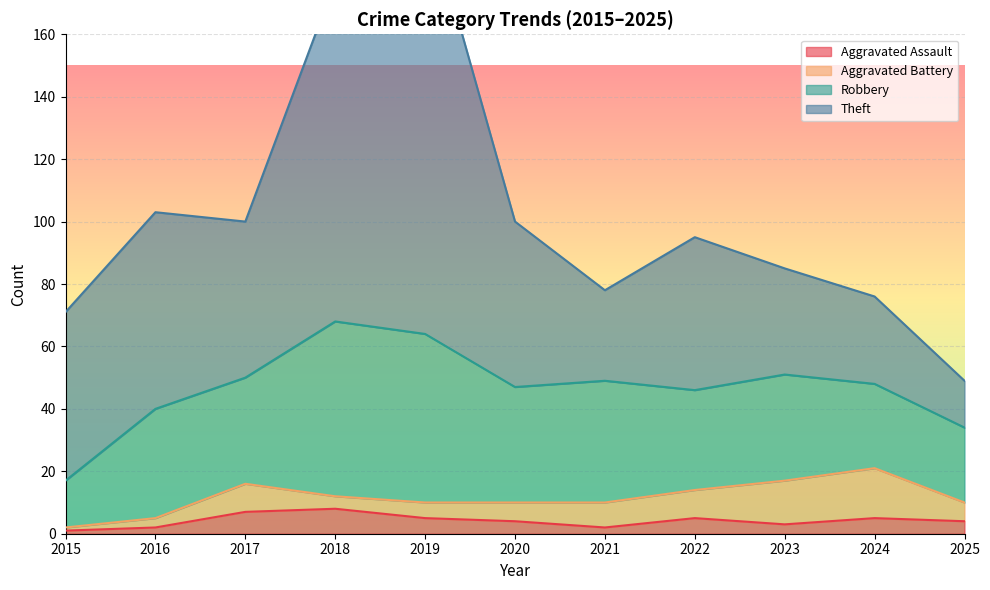

How many interior local peaks does the Aggravated Battery series have?

2